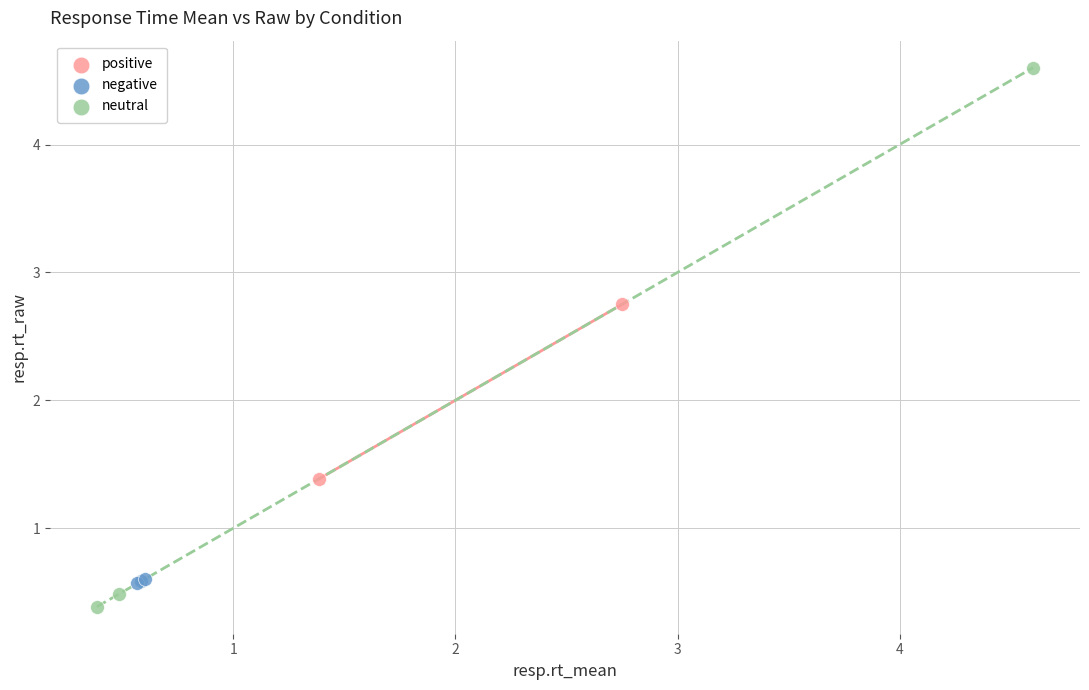

Which series reaches the minimum Y coordinate?

neutral